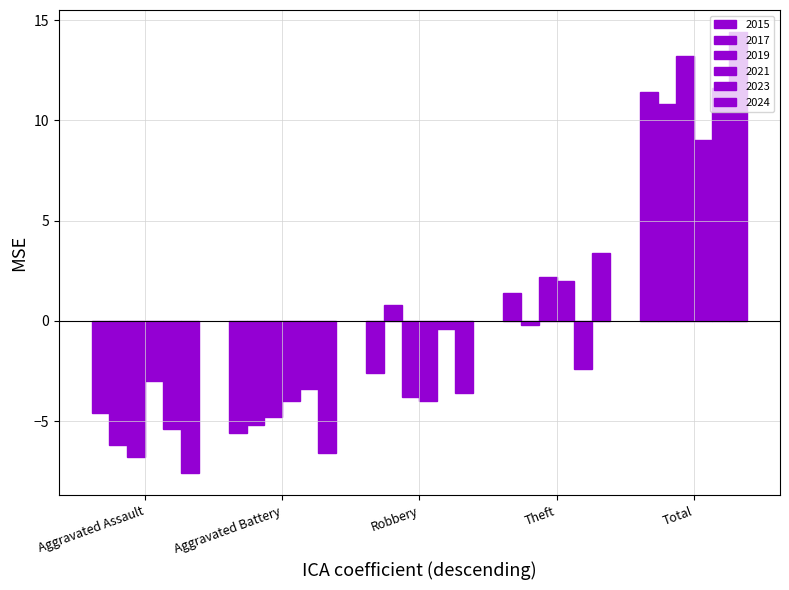

How many bars are there in total?

30